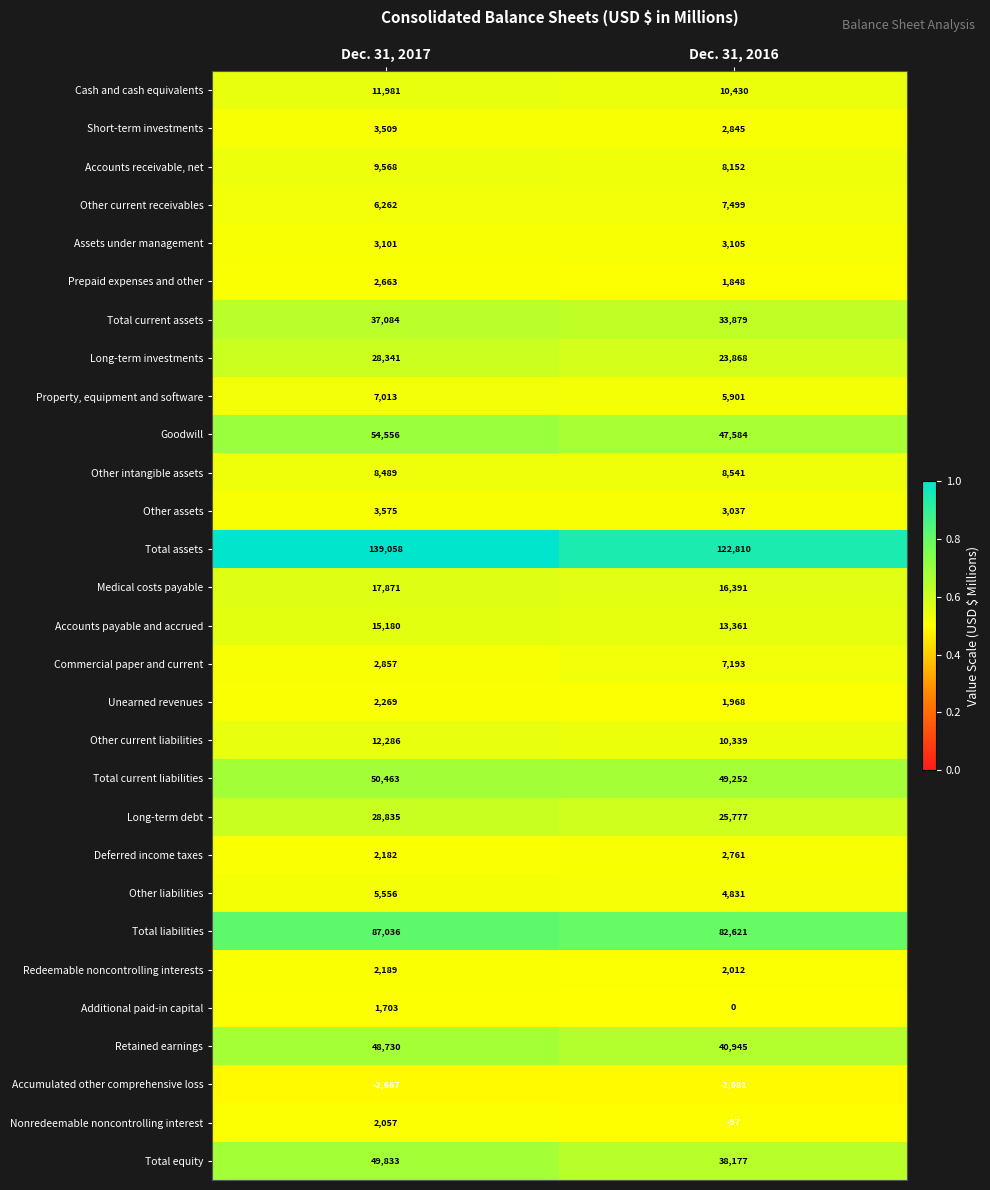

Which series changed the most between Dec. 31, 2017 and Dec. 31, 2016?

Total assets